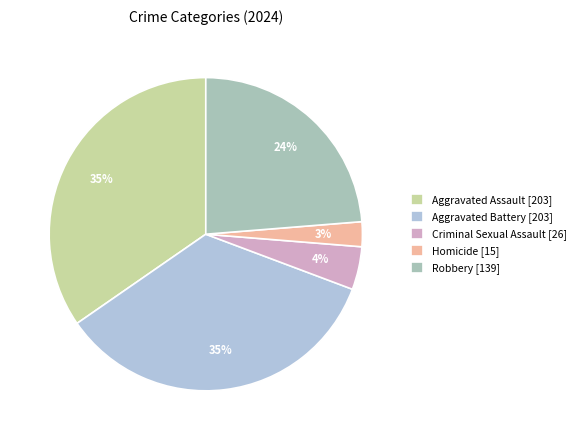

The Robbery slice represents 24% of the pie. True or false?

True